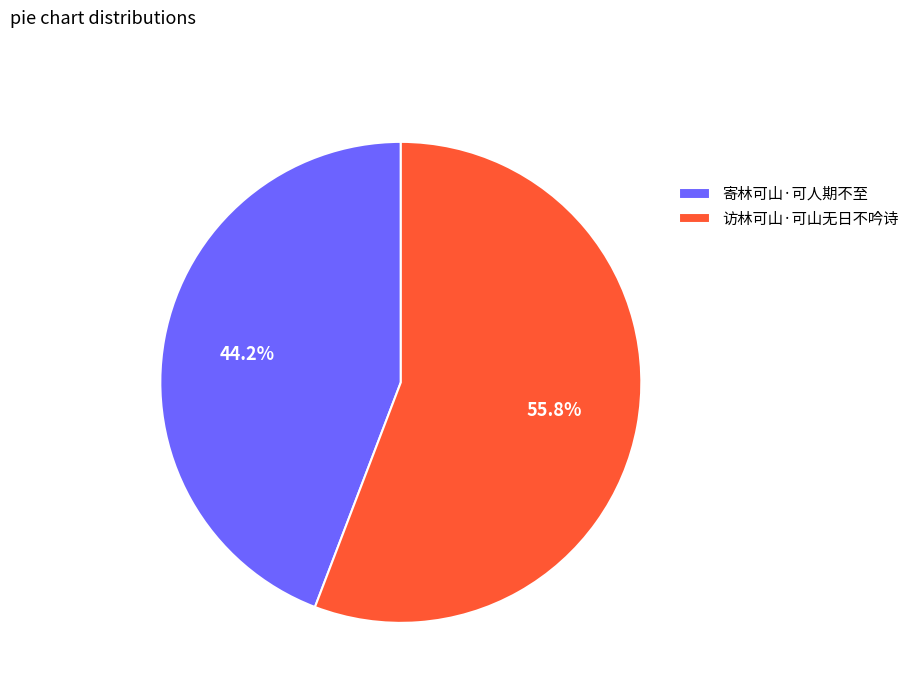

How many slices are in this pie chart?

2